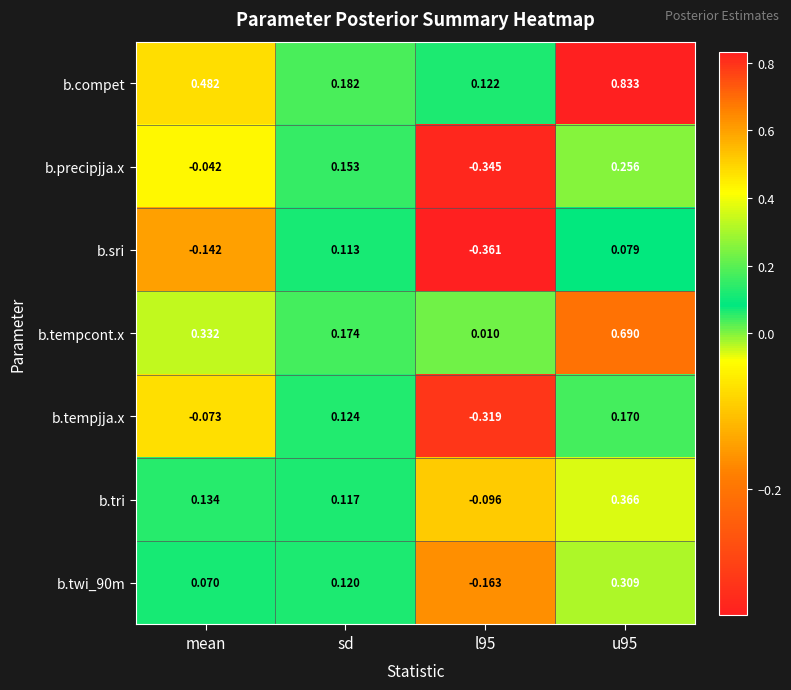

Which series has the largest total across all categories?

b.compet